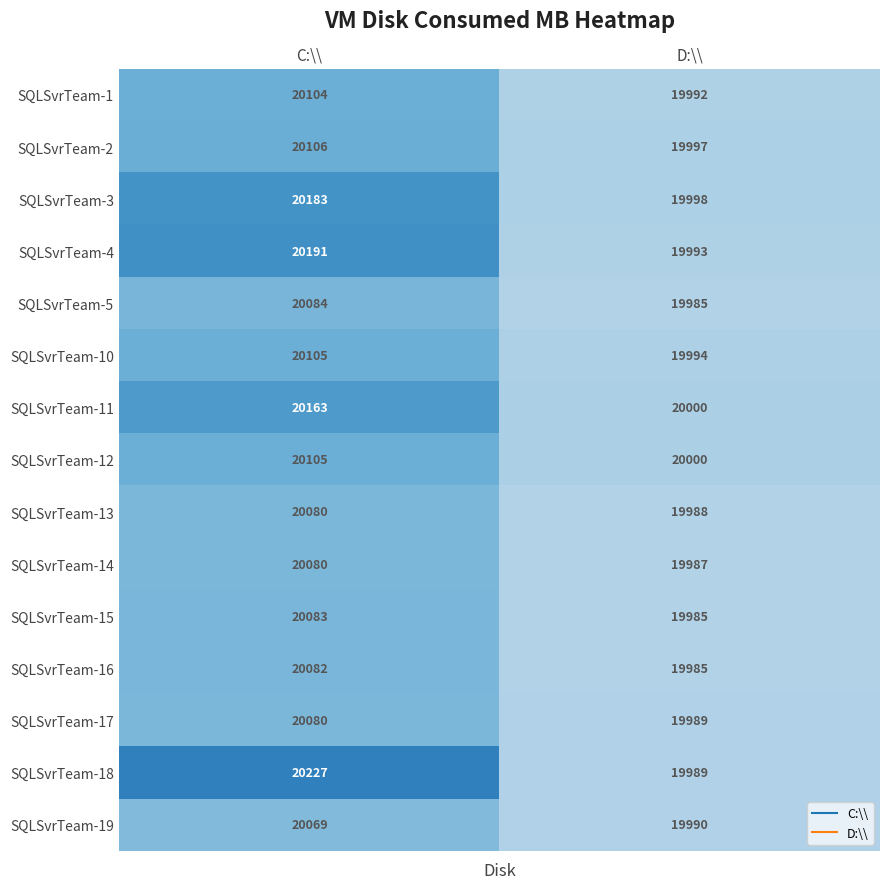

Where is SQLSvrTeam-5 nearest to the value 20034?

D:\\